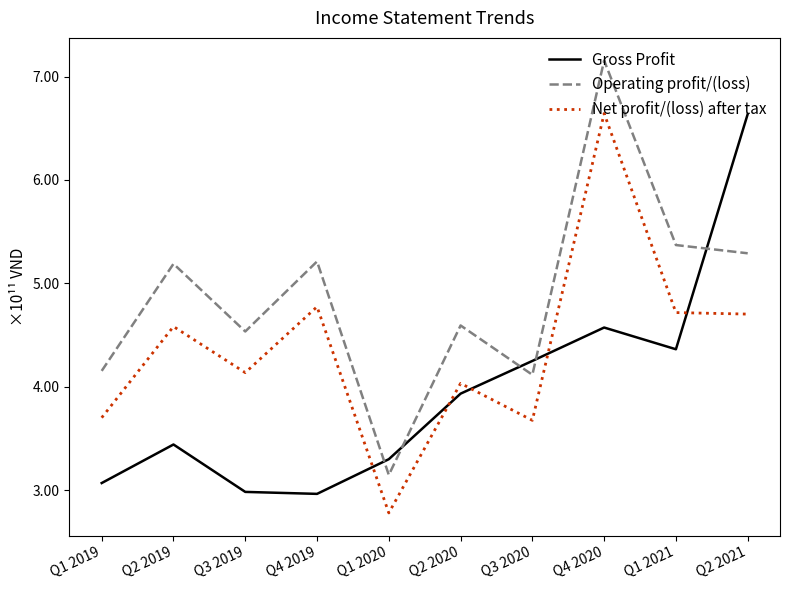

At which category is the sum across all series the highest?

Q4 2020